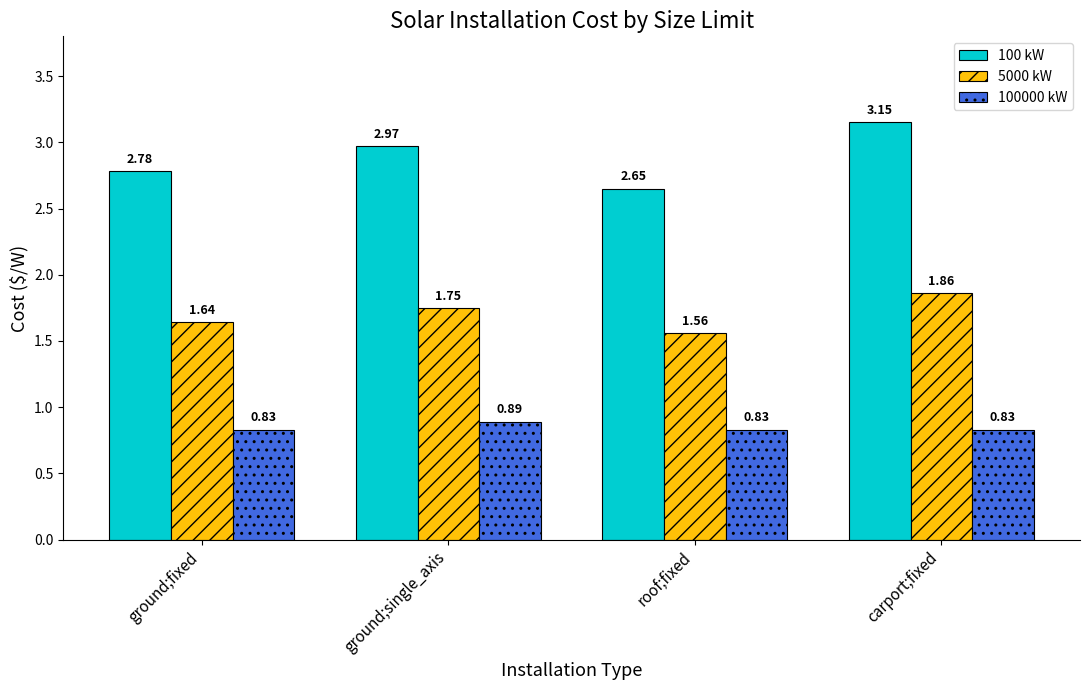

How many bars are there in total?

12